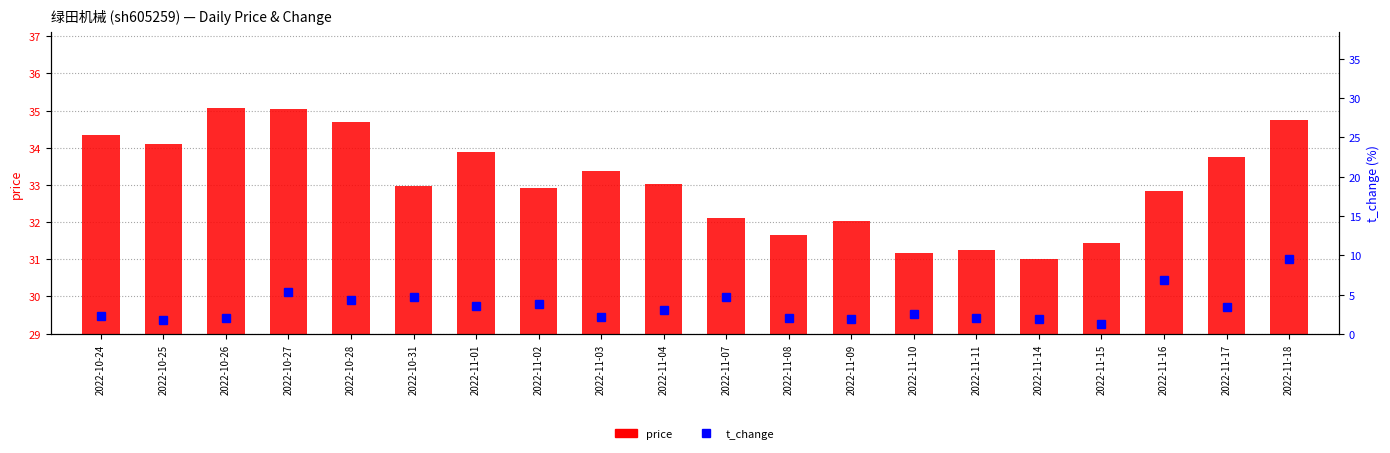

What is the value of the t_change bar at the 4th from the left?

5.3